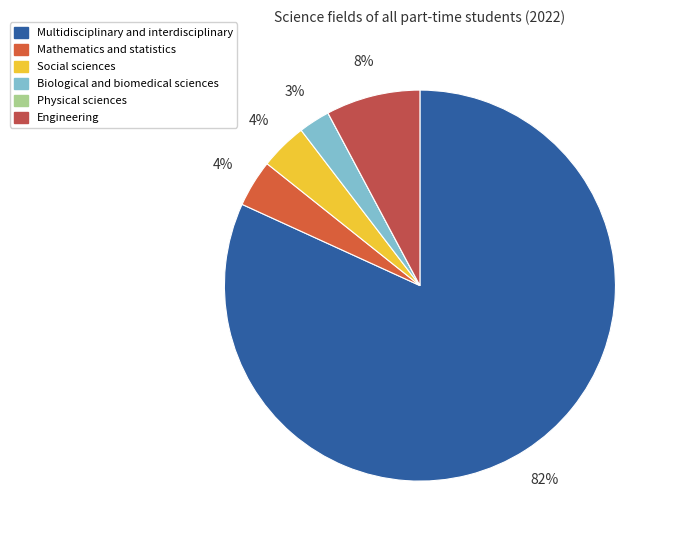

Which slice is the largest?

Multidisciplinary and interdisciplinary